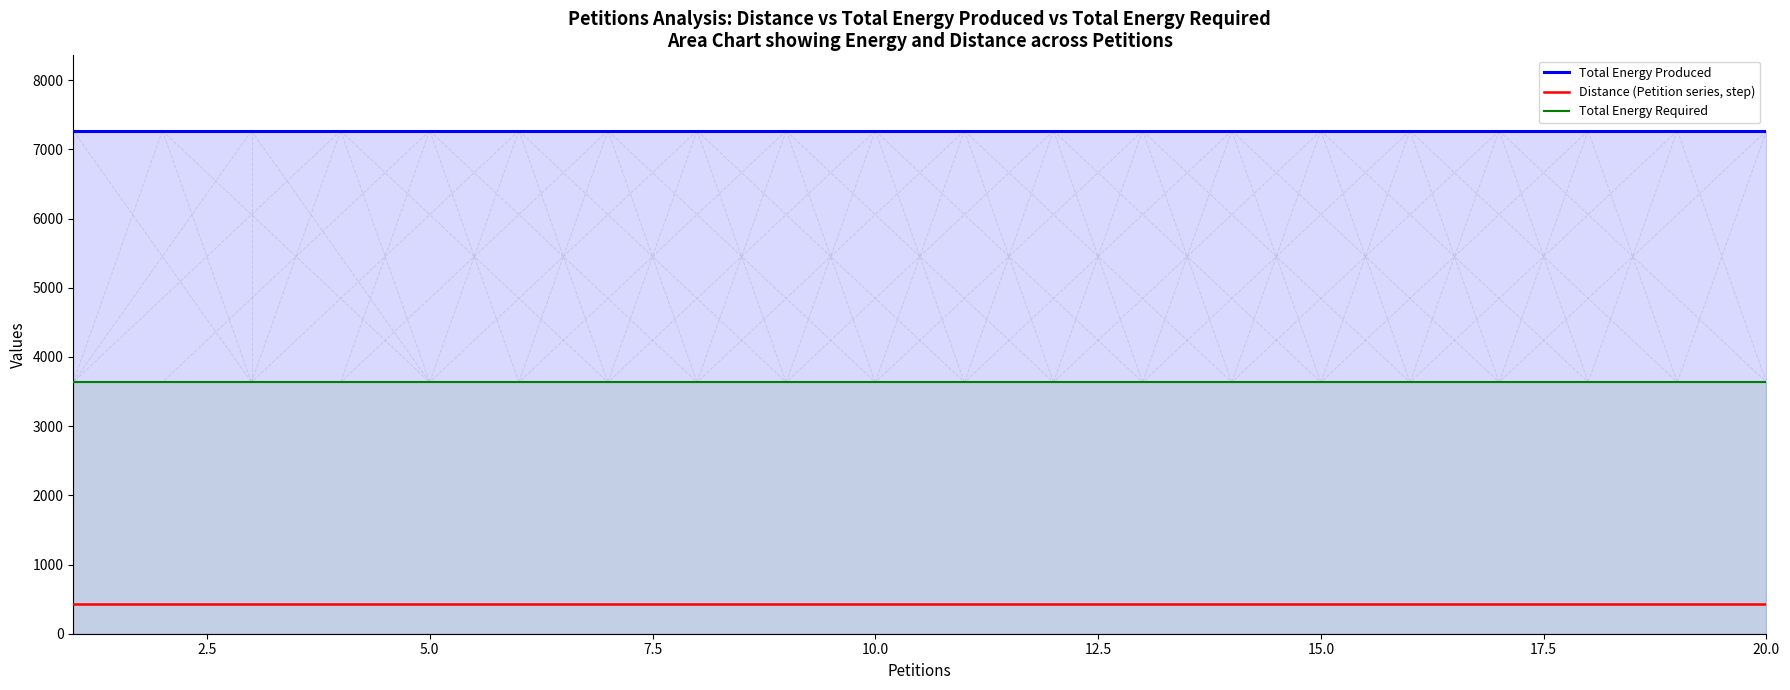

What is the spread (max minus min) of values at 15.0?

6838